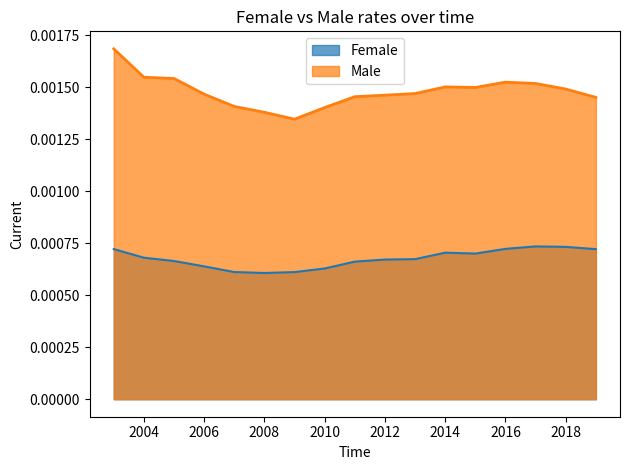

Where is Female nearest to the value 0?

2008